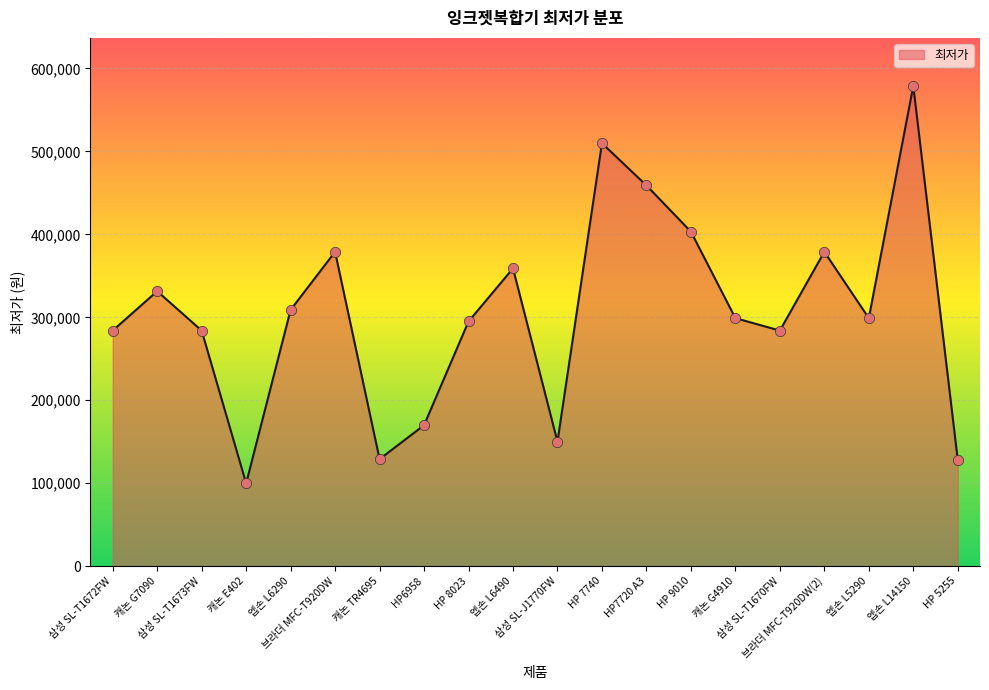

What is the change in value from 엡손 L6290 to HP6958?

-139100